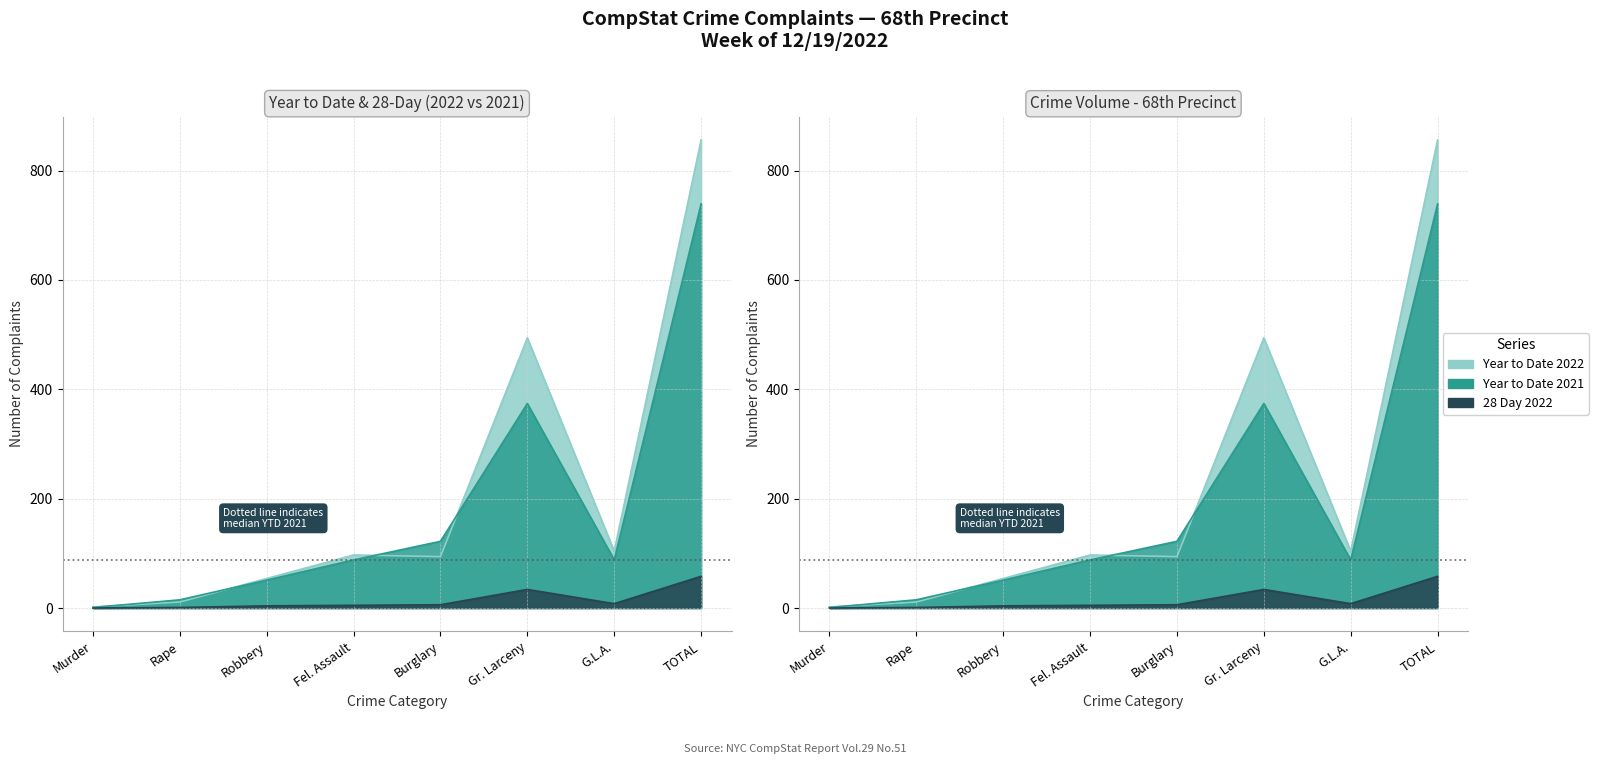

What is the sum of all 28 Day 2022 values?

116